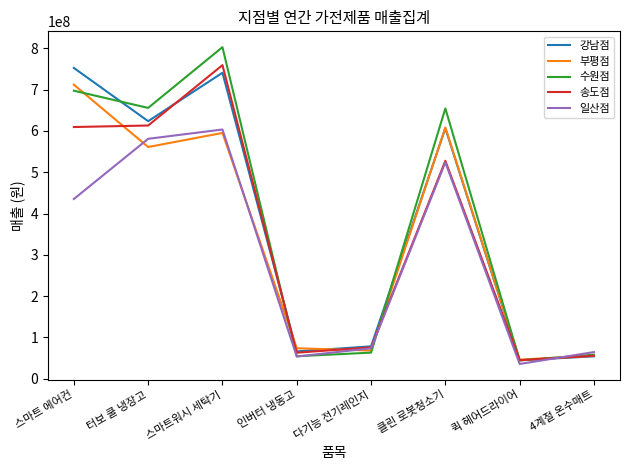

At how many categories does at least one series exceed 246162145?

4